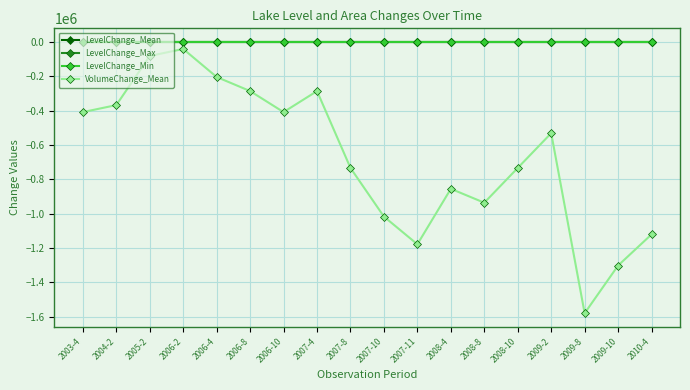

What is the minimum value for VolumeChange_Mean?

-1579998.1